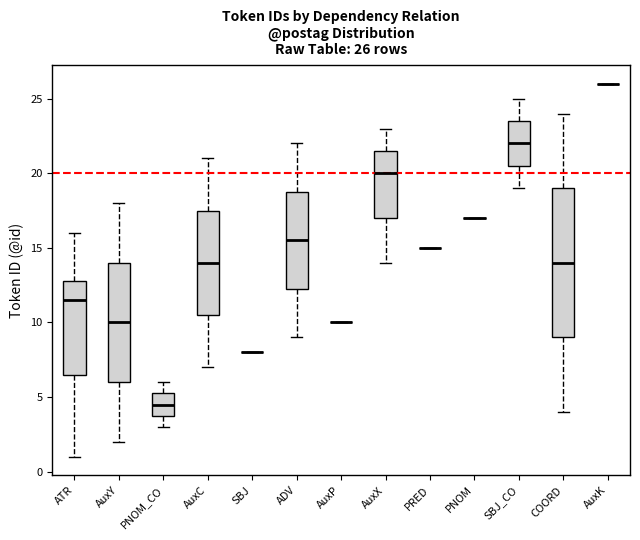

Comparing the boxes themselves (not the whiskers), which one is the tallest?

COORD